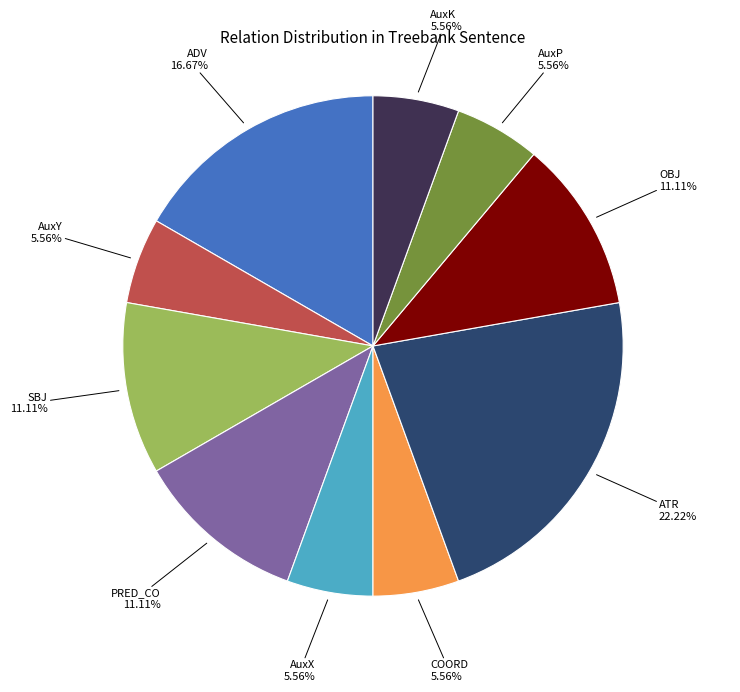

How many slices are in this pie chart?

10